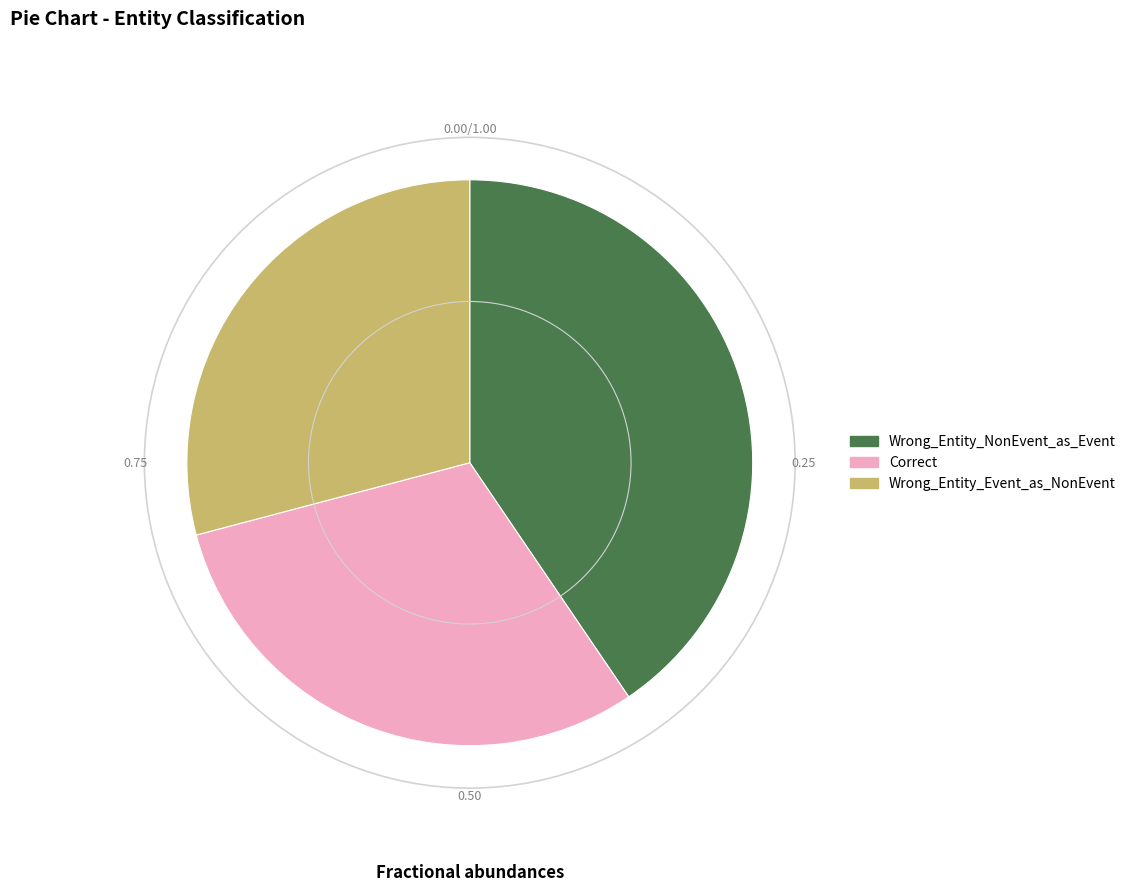

What is the smallest slice in the pie chart?

Wrong_Entity_Event_as_NonEvent